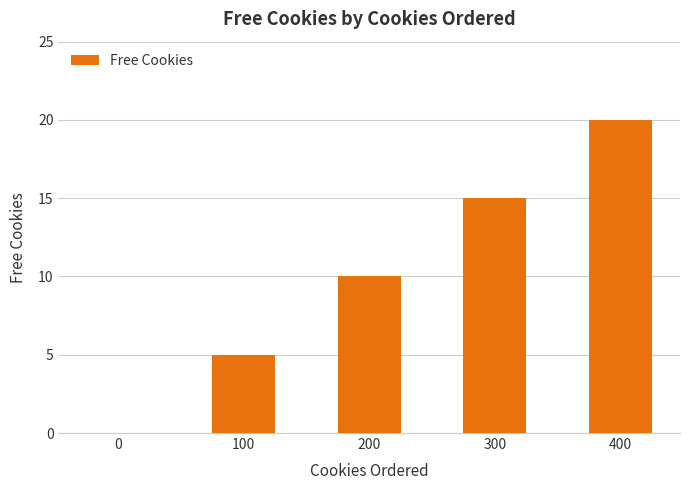

Is it true that the value at 200 is 10?

True